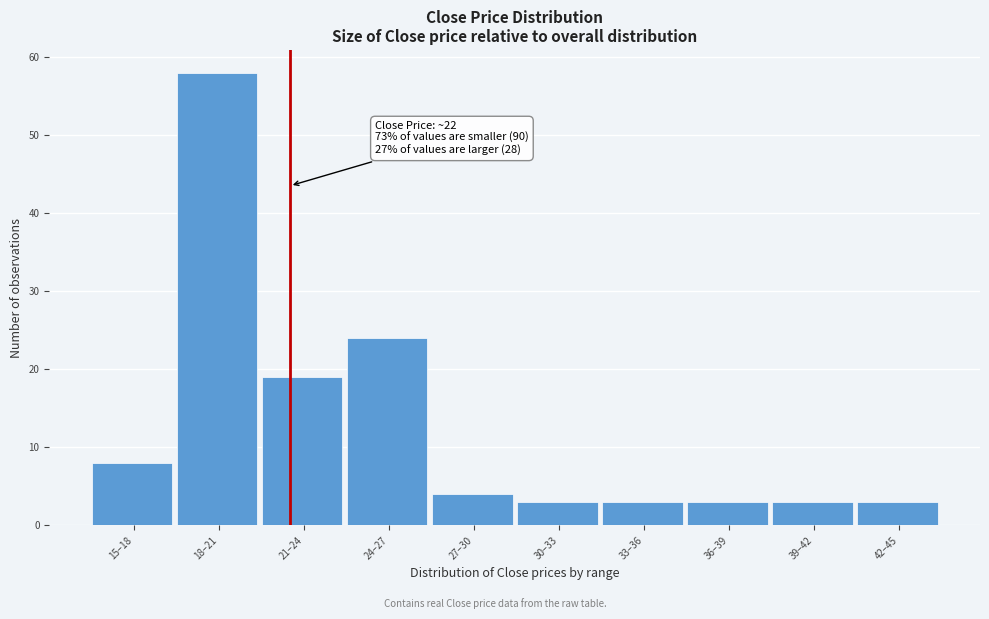

Reading right to left, transcribe all the data shown in this chart.

42–45=3	39–42=3	36–39=3	33–36=3	30–33=3	27–30=4	24–27=24	21–24=19	18–21=58	15–18=8